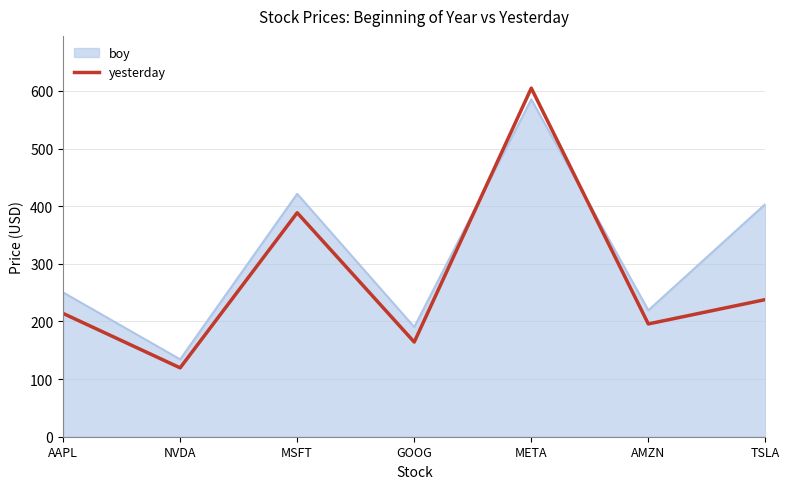

What is the difference between the maximum and minimum values in the yesterday series?

485.4